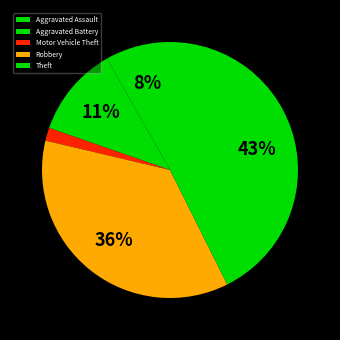

To the nearest percent, what is the combined percentage of Theft and Motor Vehicle Theft?

45%